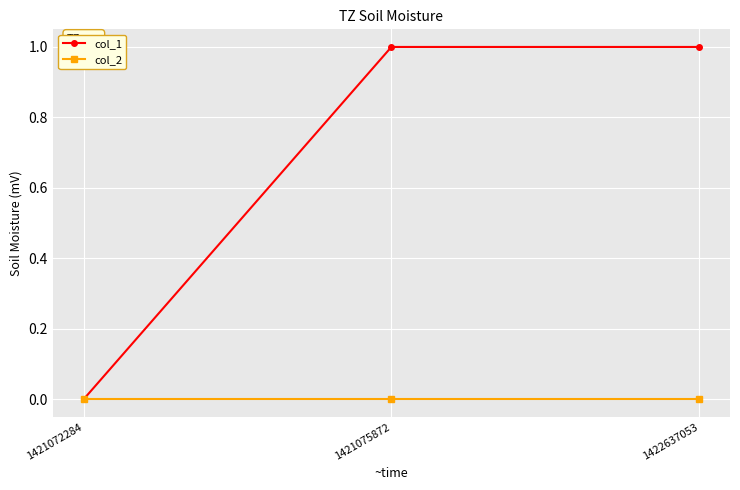

Reading left to right, transcribe all the data shown in this chart.

col_1: 1421072284=0	1421075872=1	1422637053=1
col_2: 1421072284=0	1421075872=0	1422637053=0